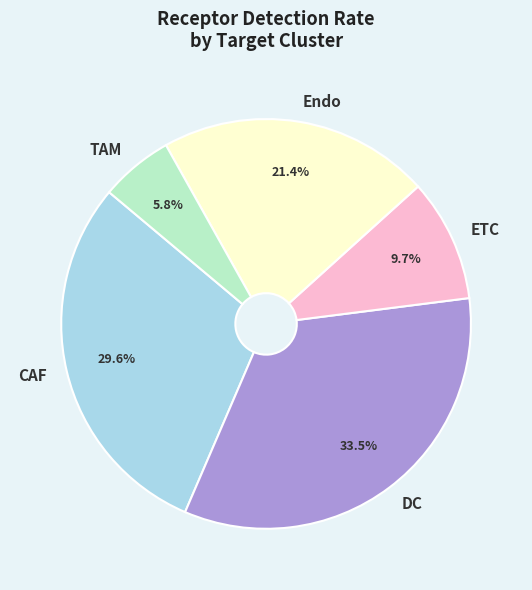

Which slice is the smallest?

TAM